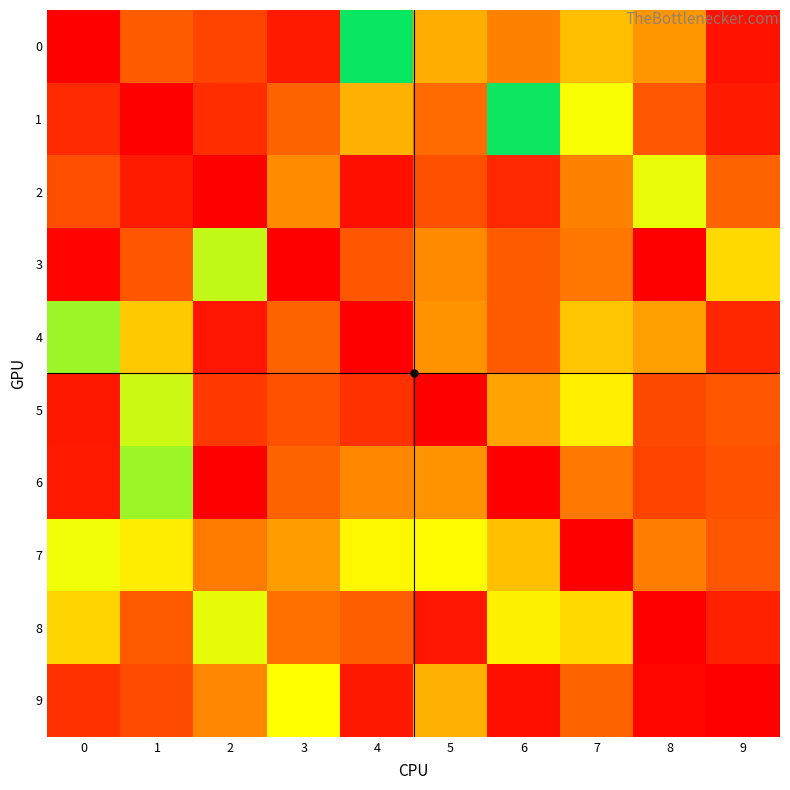

Reading left to right, transcribe all the data shown in this chart.

0: 0=-95.0	1=-86.5	2=-88.7	3=-92.5	4=-67.3	5=-81.2	6=-84.0	7=-80.3	8=-82.7	9=-93.3
1: 0=-91.1	1=-95.0	2=-90.8	3=-86.0	4=-81.1	5=-85.3	6=-67.5	7=-76.1	8=-86.8	9=-92.5
2: 0=-87.9	1=-92.4	2=-95.0	3=-83.3	4=-93.5	5=-87.6	6=-91.3	7=-84.0	8=-75.6	9=-85.9
3: 0=-94.6	1=-87.0	2=-74.2	3=-95.0	4=-87.1	5=-83.4	6=-86.5	7=-84.7	8=-95.0	9=-78.6
4: 0=-72.8	1=-79.6	2=-93.0	3=-85.9	4=-95.0	5=-82.9	6=-86.6	7=-79.8	8=-82.1	9=-91.3
5: 0=-92.7	1=-74.5	2=-89.7	3=-87.5	4=-90.5	5=-95.0	6=-81.9	7=-77.2	8=-88.4	9=-87.0
6: 0=-92.5	1=-72.7	2=-95.0	3=-85.9	4=-83.6	5=-82.9	6=-95.0	7=-84.5	8=-88.8	9=-87.4
7: 0=-75.8	1=-77.4	2=-84.4	3=-82.3	4=-76.8	5=-76.6	6=-80.2	7=-95.0	8=-84.3	9=-87.1
8: 0=-78.9	1=-86.7	2=-75.5	3=-85.0	4=-86.3	5=-92.8	6=-77.1	7=-78.7	8=-95.0	9=-91.8
9: 0=-90.4	1=-88.0	2=-83.7	3=-76.3	4=-92.8	5=-81.0	6=-93.5	7=-85.9	8=-94.4	9=-95.0